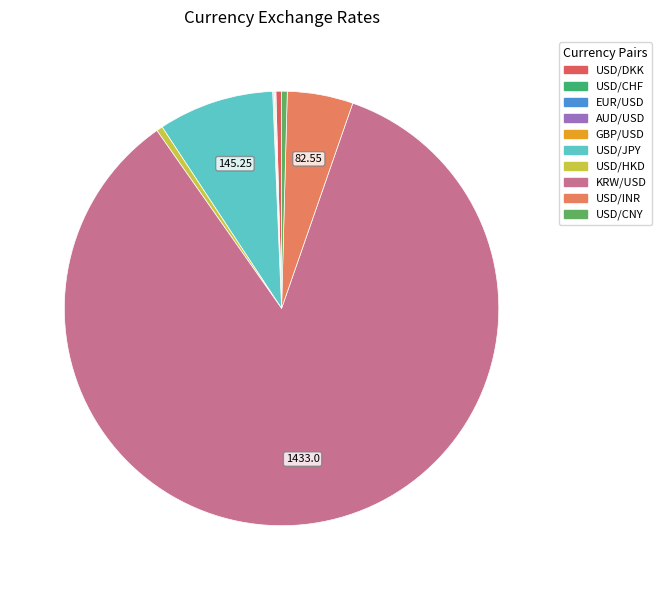

To the nearest percent, what is the difference between the USD/INR and EUR/USD slice percentages?

5%